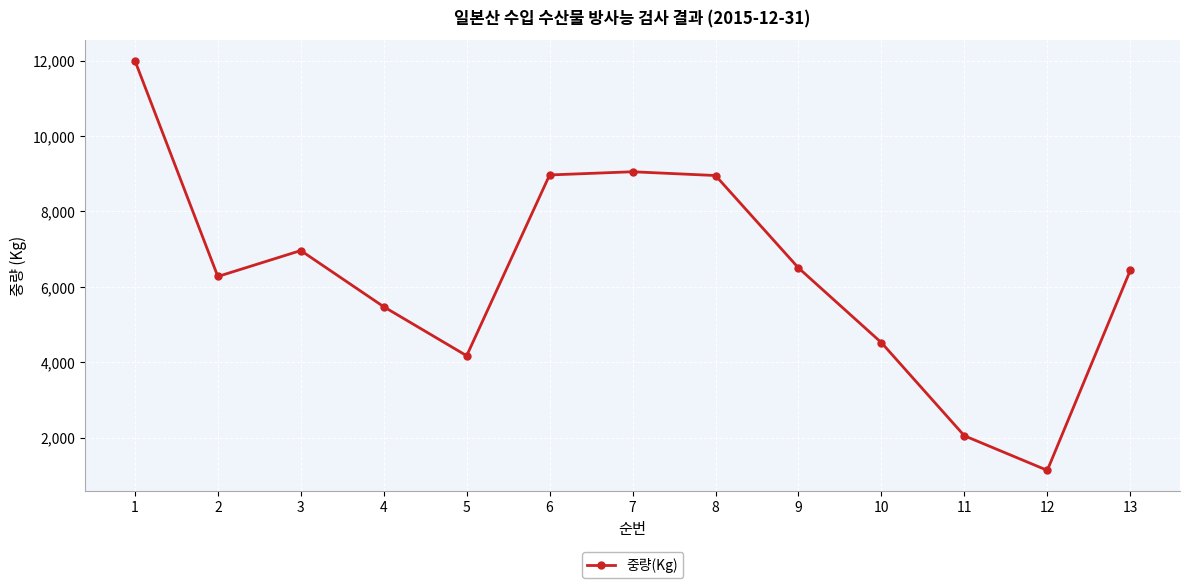

What is the difference between the maximum and minimum values?

10870